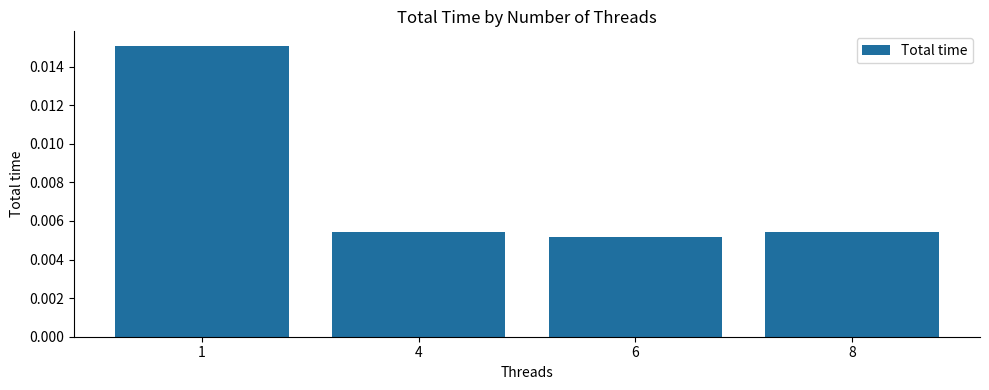

Which label corresponds to the smallest value in the chart?

6